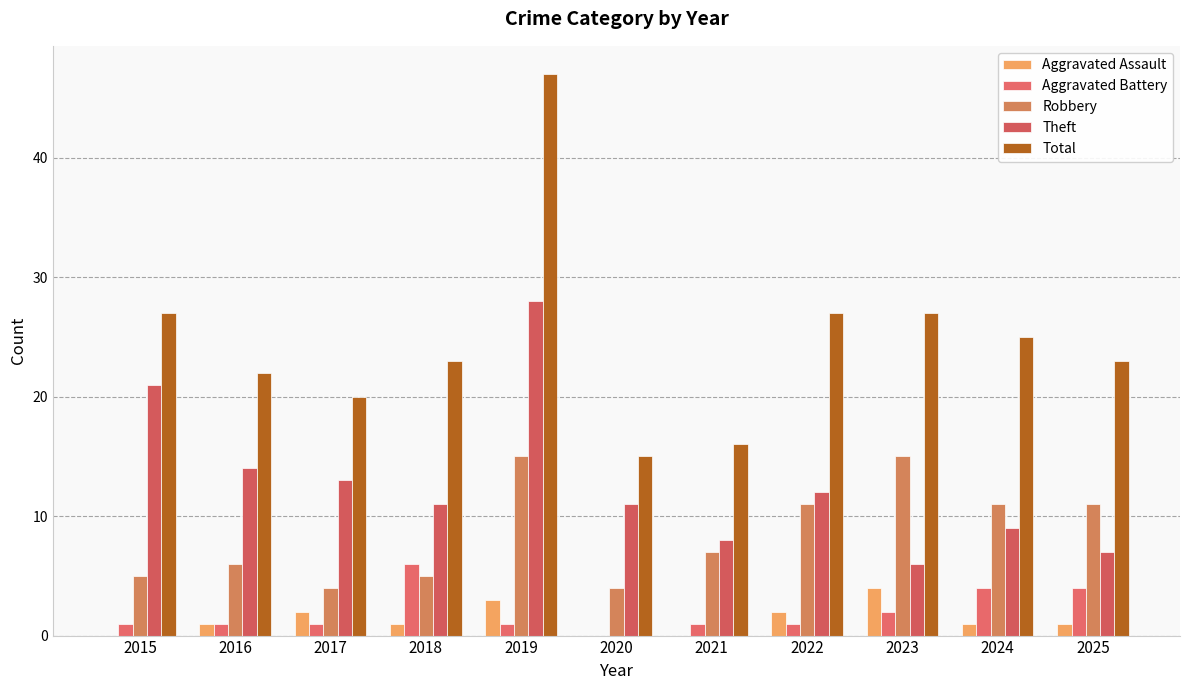

Are the bars grouped side by side (vs. stacked)?

Yes